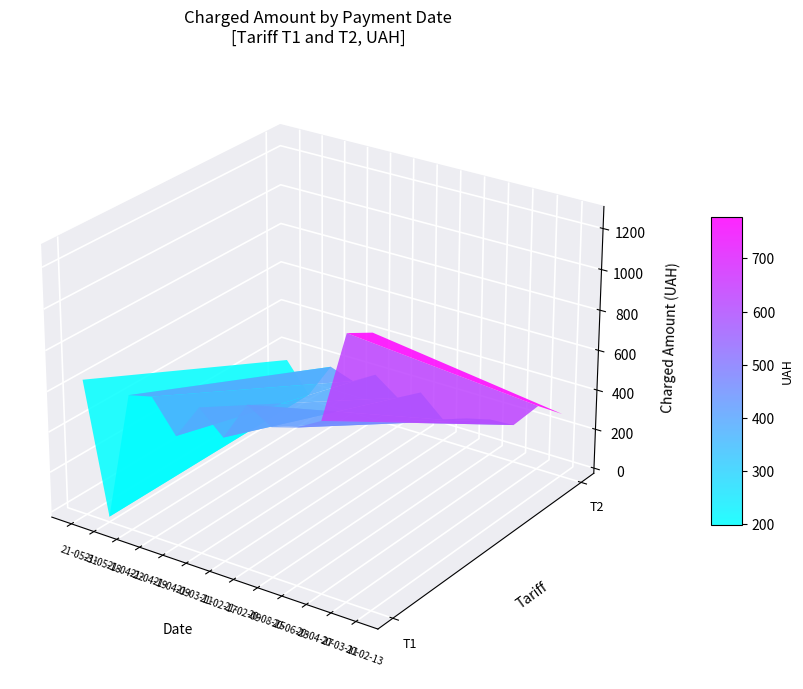

The value of T1 at 2021-05-31 is 645.3. True or false?

True